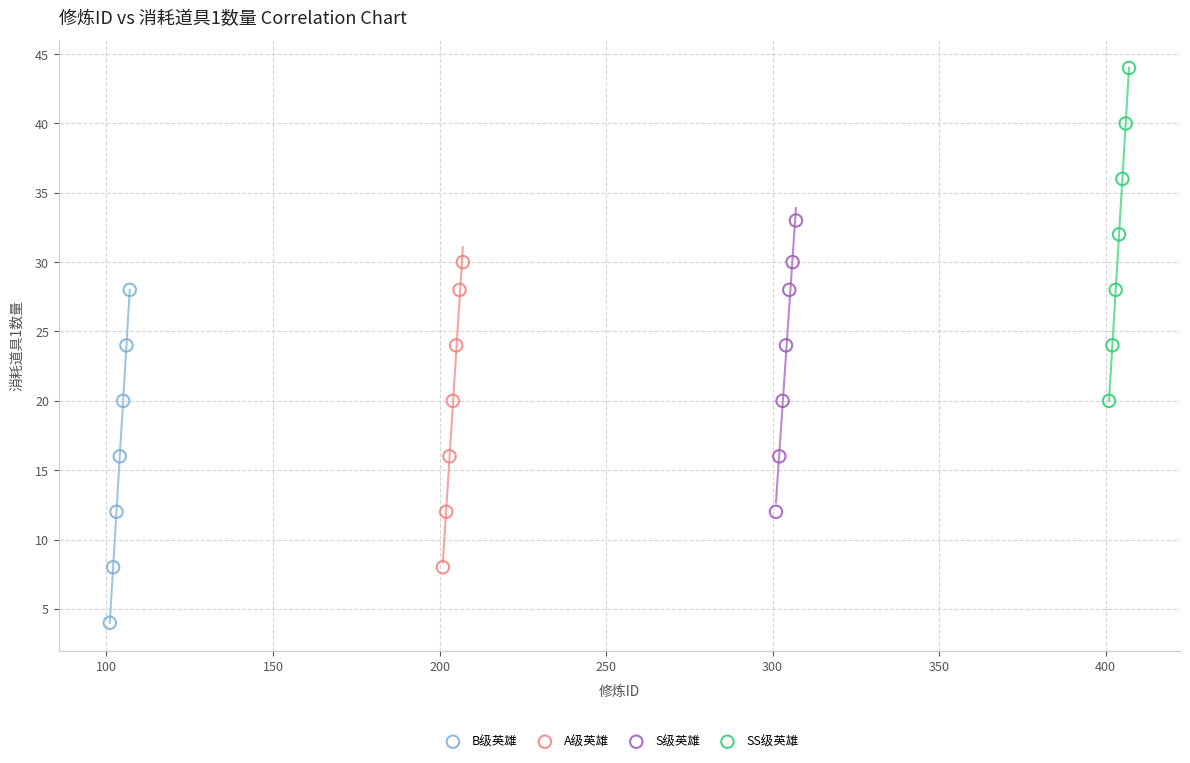

Which series contains the lowest Y value?

B级英雄